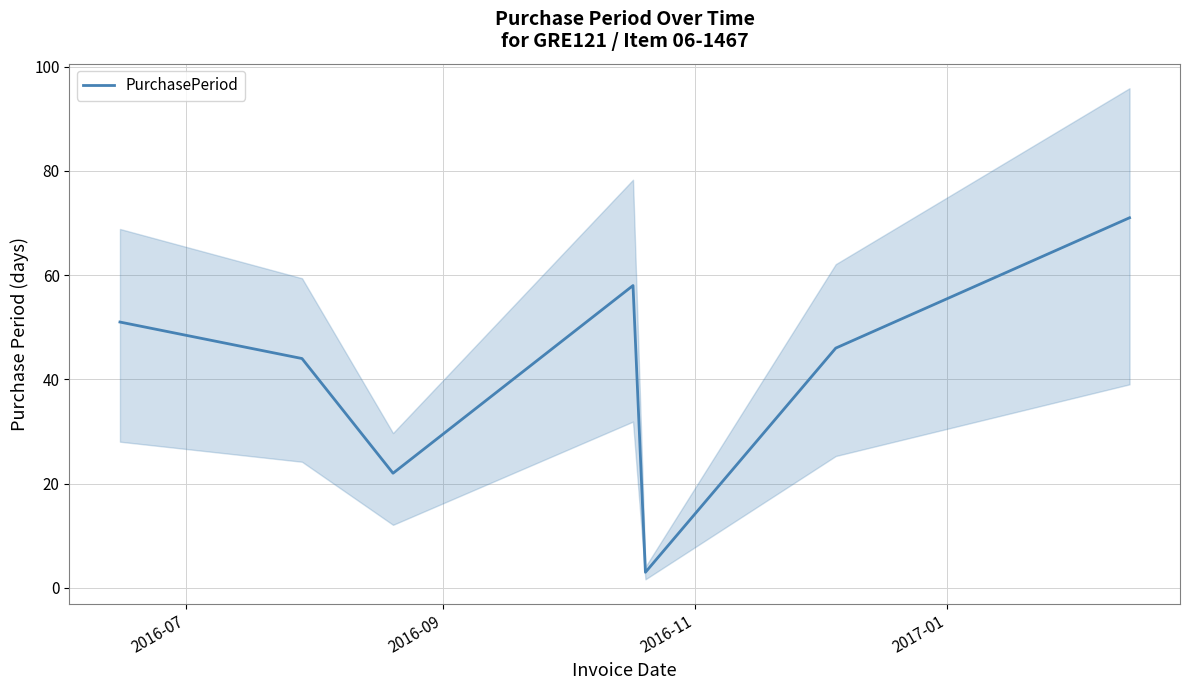

What is the minimum value for PurchasePeriod?

3